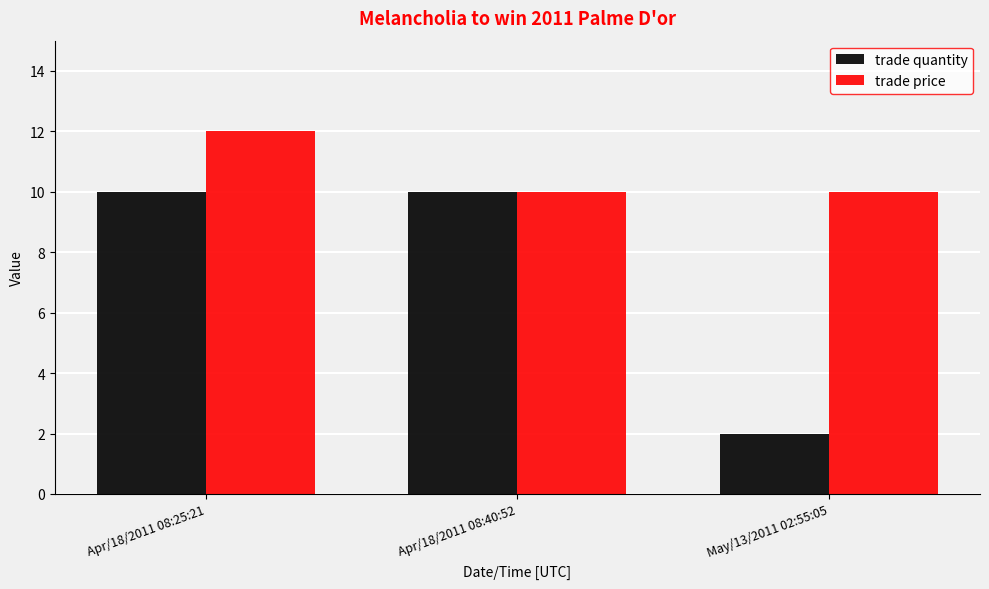

The value of trade price at May/13/2011 02:55:05 is 3. True or false?

False